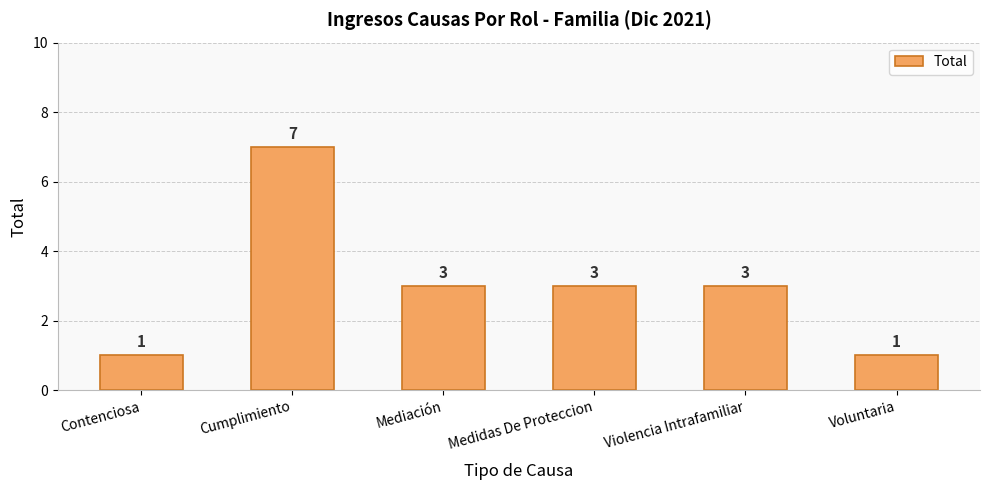

Between Mediación and Cumplimiento, which is larger?

Cumplimiento